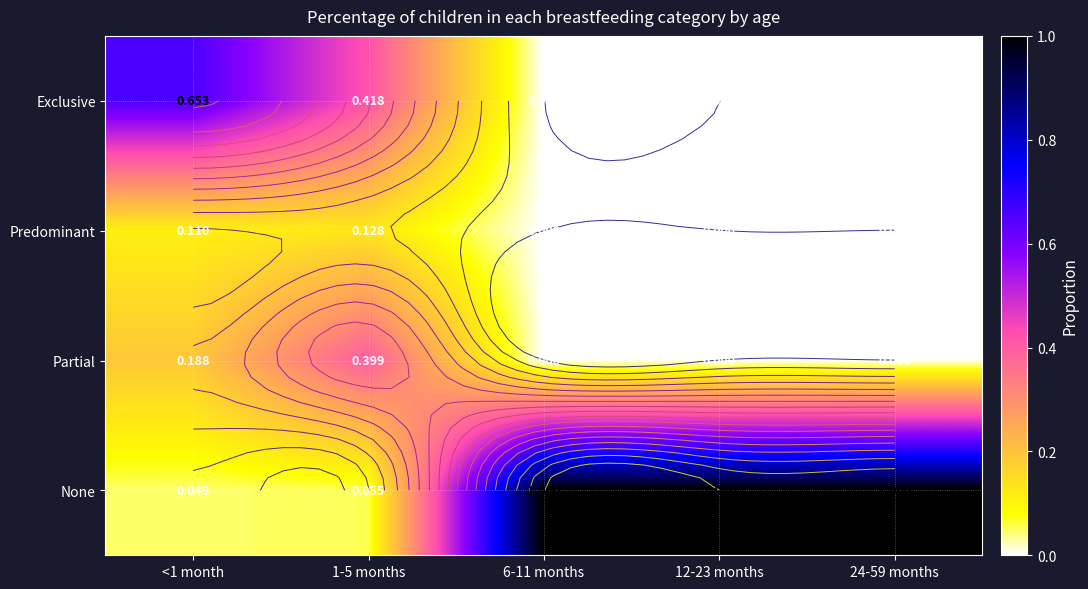

Which category has the highest value in the Partial series?

1-5 months